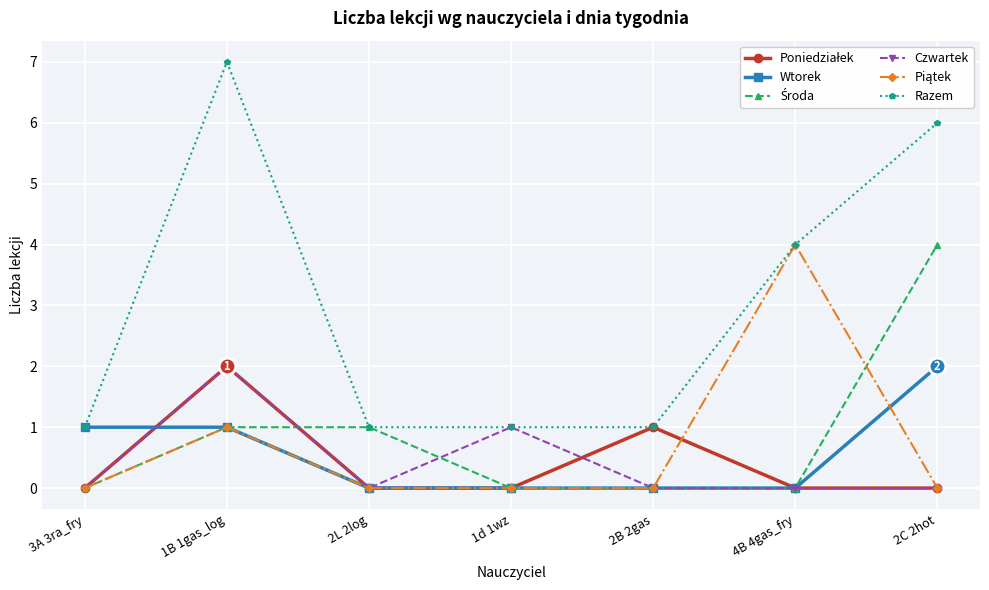

The value of Czwartek at 4B 4gas_fry is -1. True or false?

False